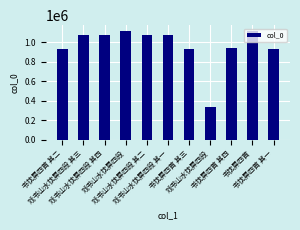

How many bars are there in total?

11